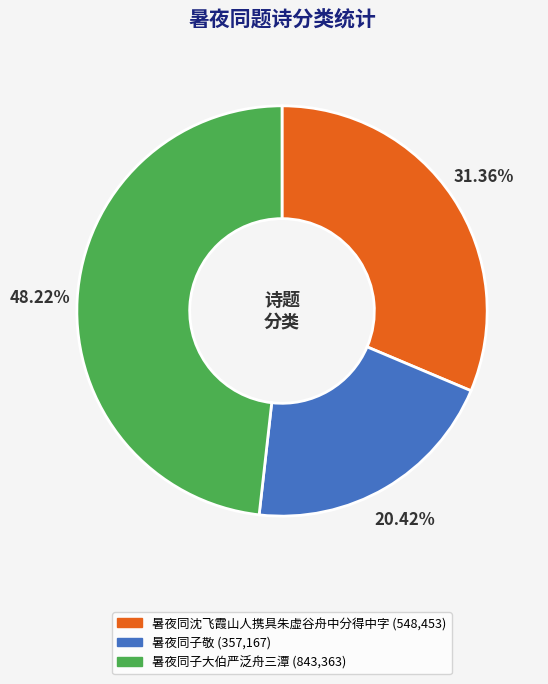

Does 暑夜同沈飞霞山人携具朱虚谷舟中分得中字 account for over 50% of the chart?

No